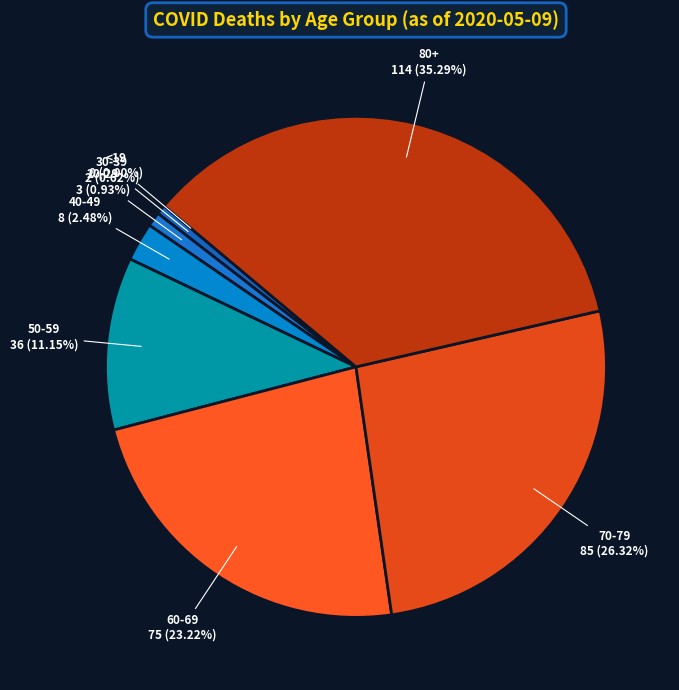

Is there any slice that represents more than half of the pie?

No